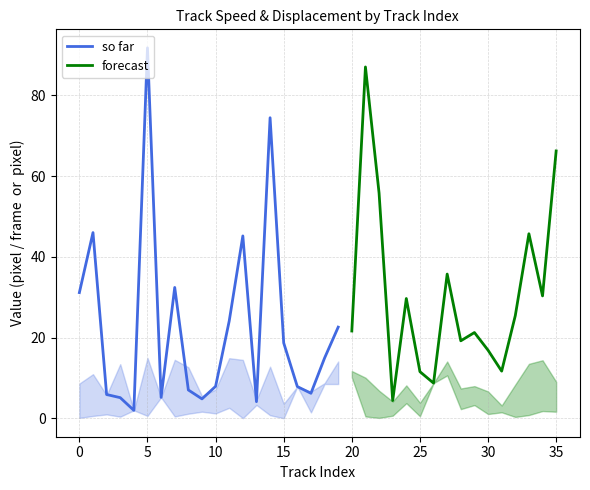

The value of Track max speed at 23 is 4.2. True or false?

True